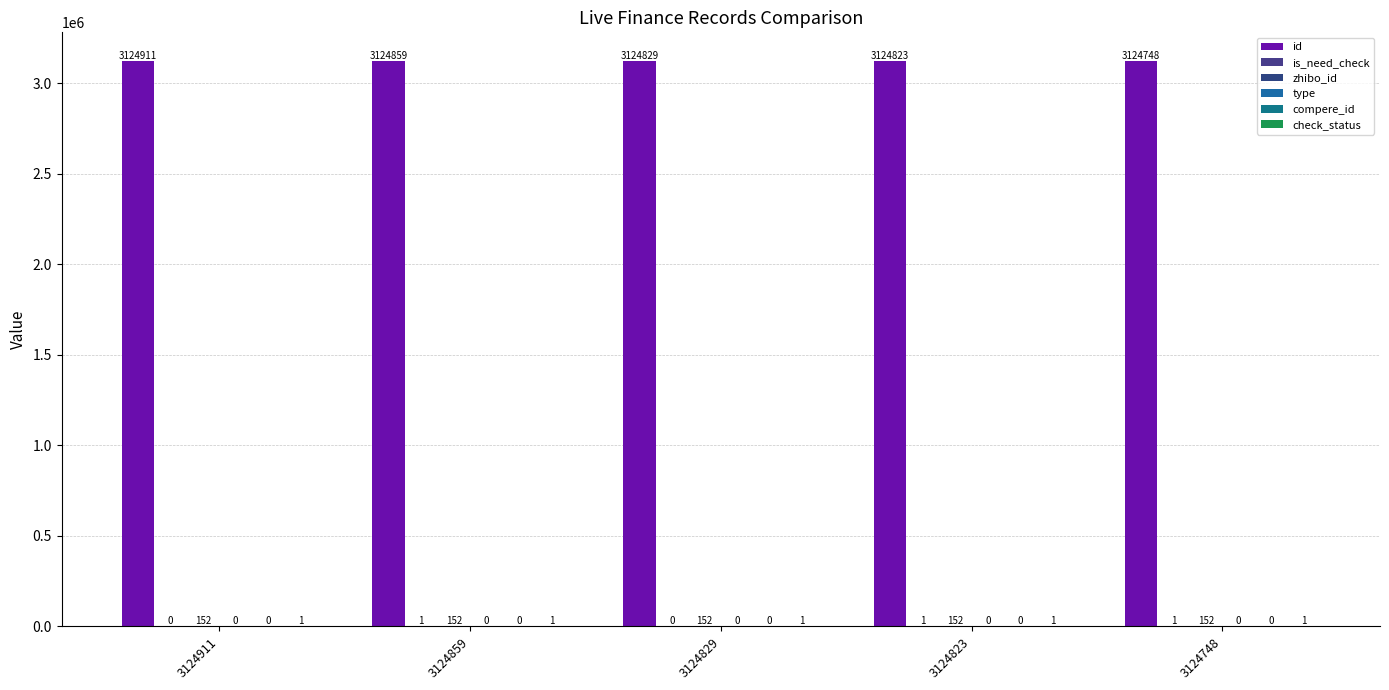

What are all the series names shown in the legend?

id, is_need_check, zhibo_id, type, compere_id, check_status